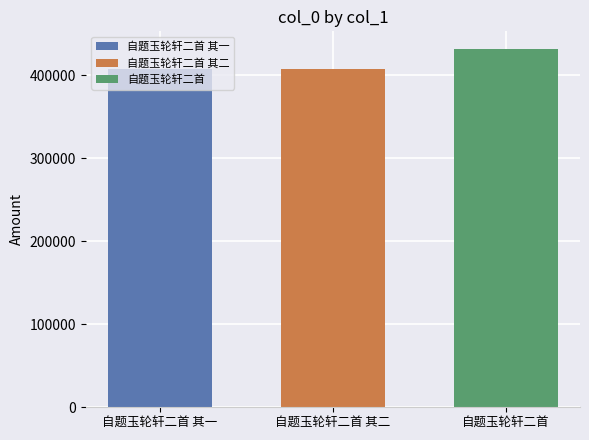

True or false: 自题玉轮轩二首 其二 has a value of 241330 at 自题玉轮轩二首 其二.

False